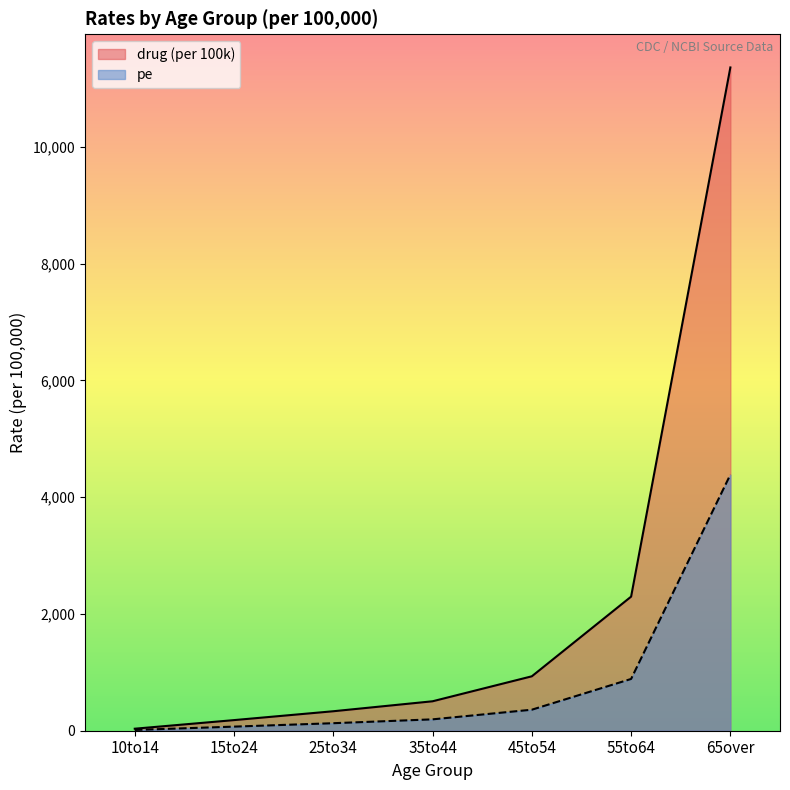

The value of pe at 55to64 is 392.9. True or false?

False